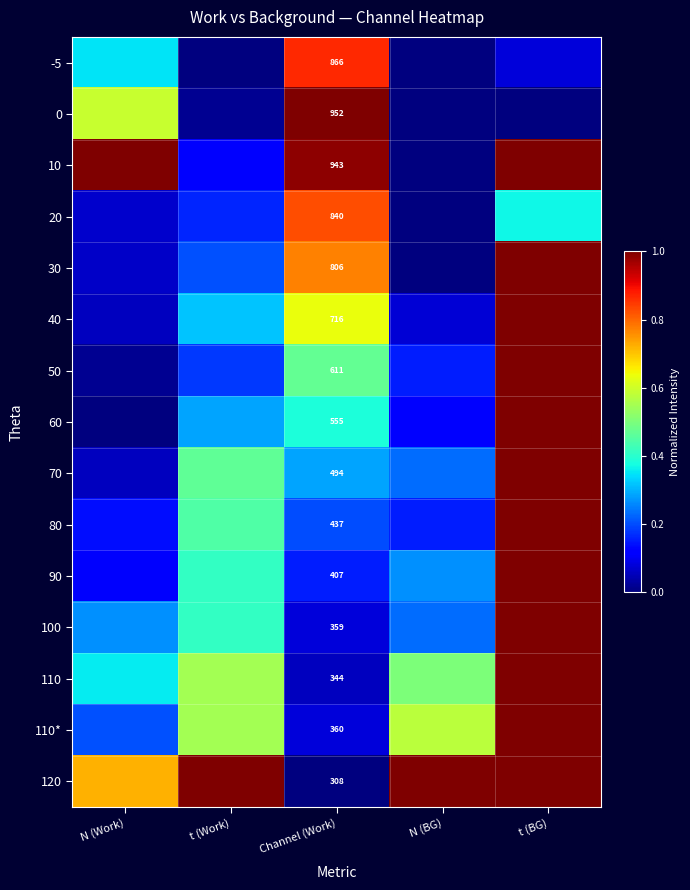

What is the difference between the maximum and minimum values in the 0 series?

1.0